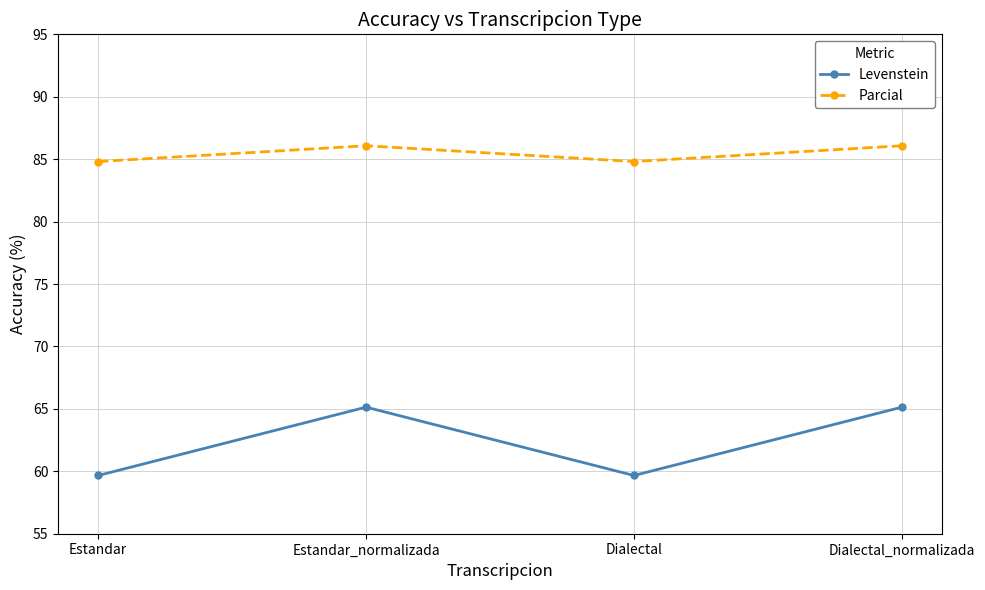

What is the maximum value shown in the chart?

86.1